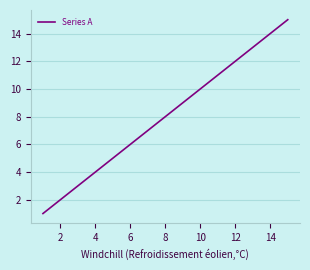

What is the difference between the maximum and minimum values?

14